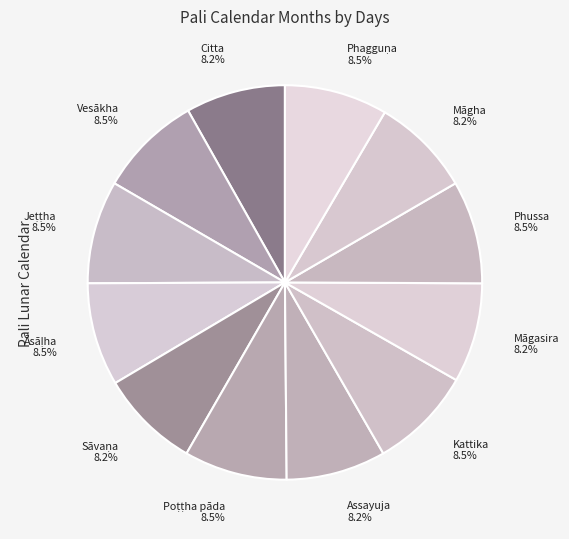

Does any single category account for the majority?

No